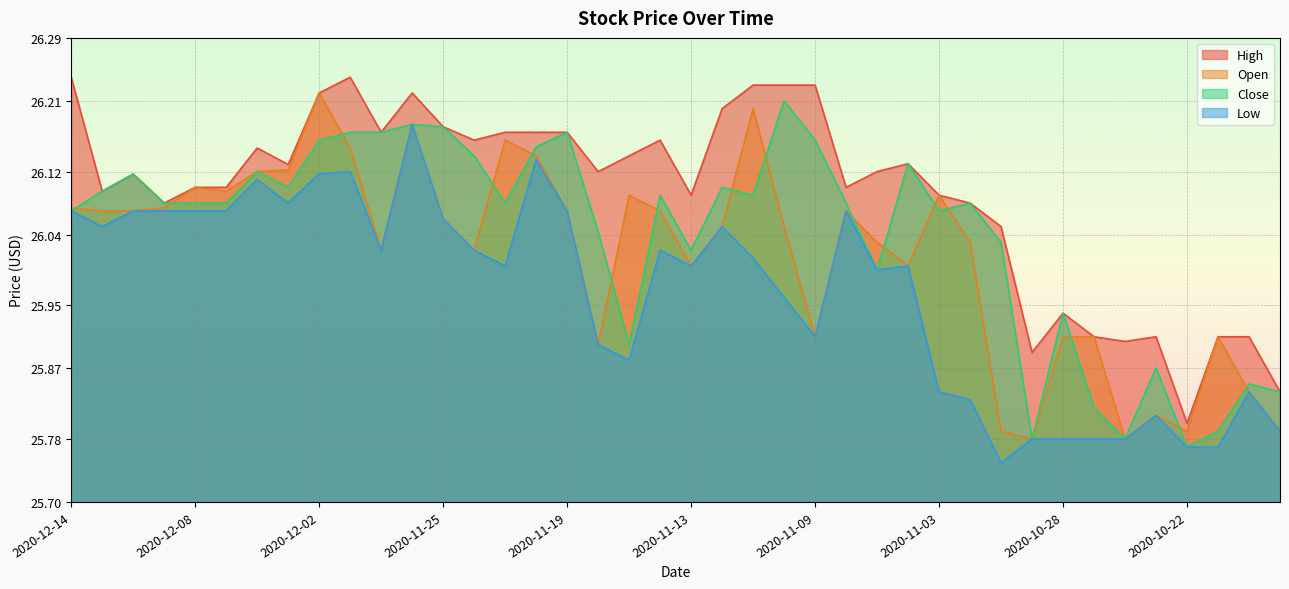

What is the maximum value for Close?

26.2